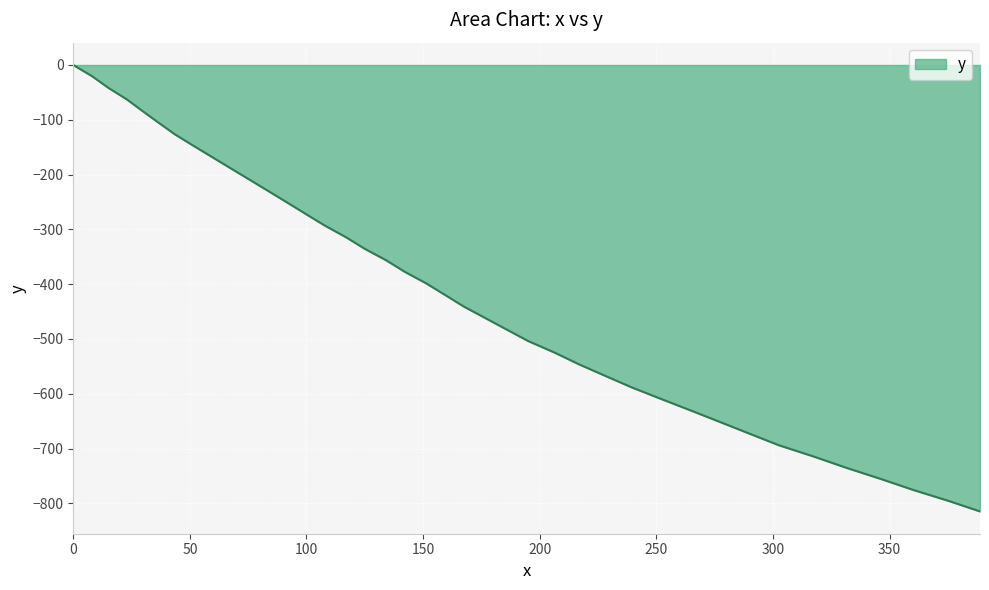

What is the minimum value shown in the chart?

-814.7